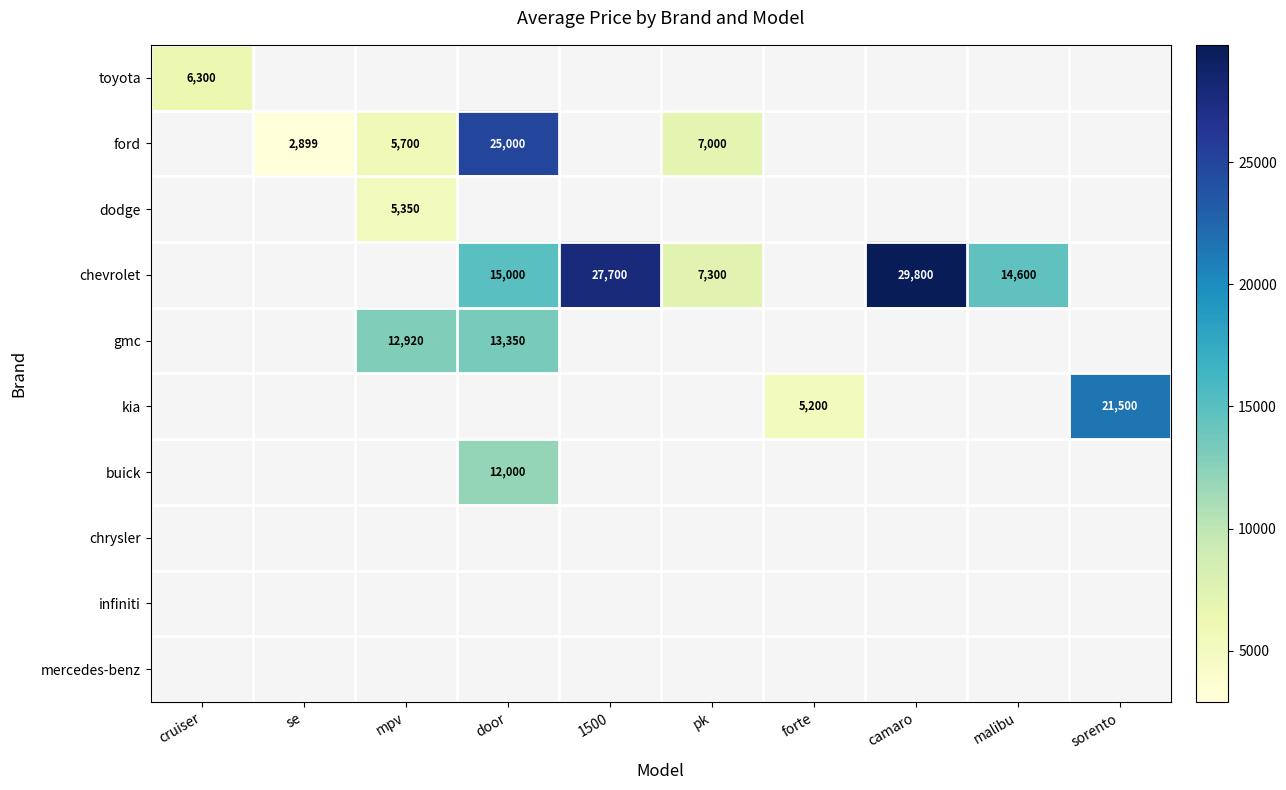

True or false: chevrolet has a value of 14600 at malibu.

True